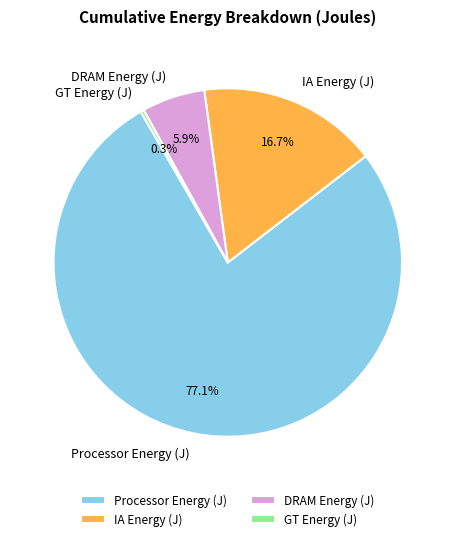

Do DRAM Energy (J) and IA Energy (J) together represent more than half of the pie?

No